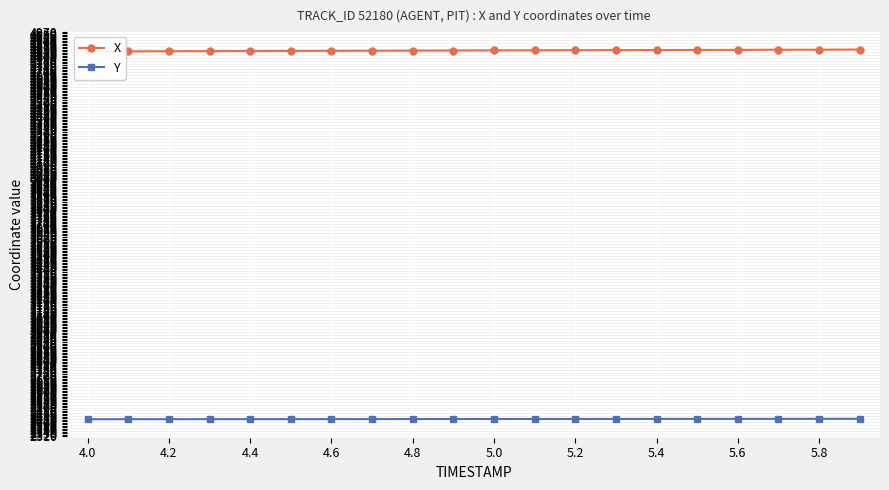

List the series in order of their peak value, highest first.

X, Y